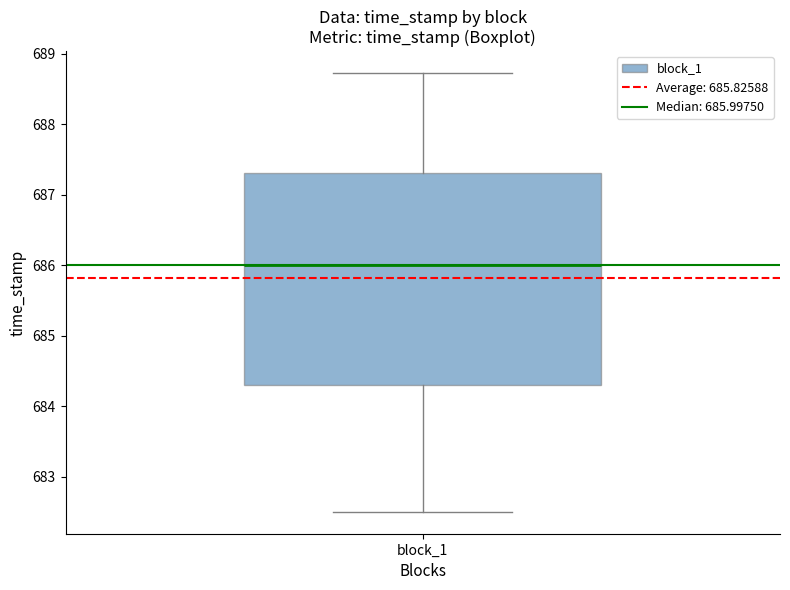

Read this box plot against the y-axis: the position of the median line, the range covered by the box, and the ends of both whiskers. The values are not printed on the chart, so give them approximately, as read against the axis.

median 686.0, box 684.3 to 687.3, whiskers 682.5 to 688.7